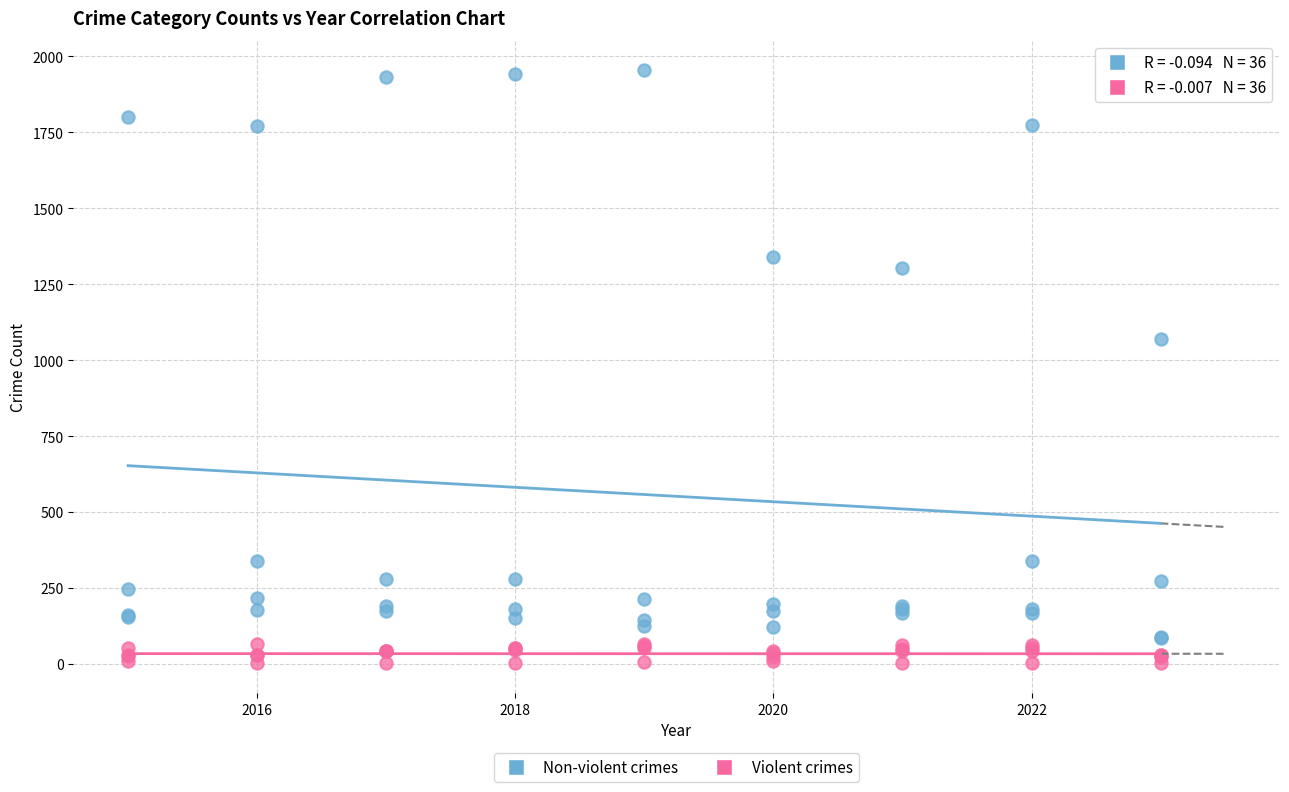

Across all series, what Y value is closest to 978?

1069